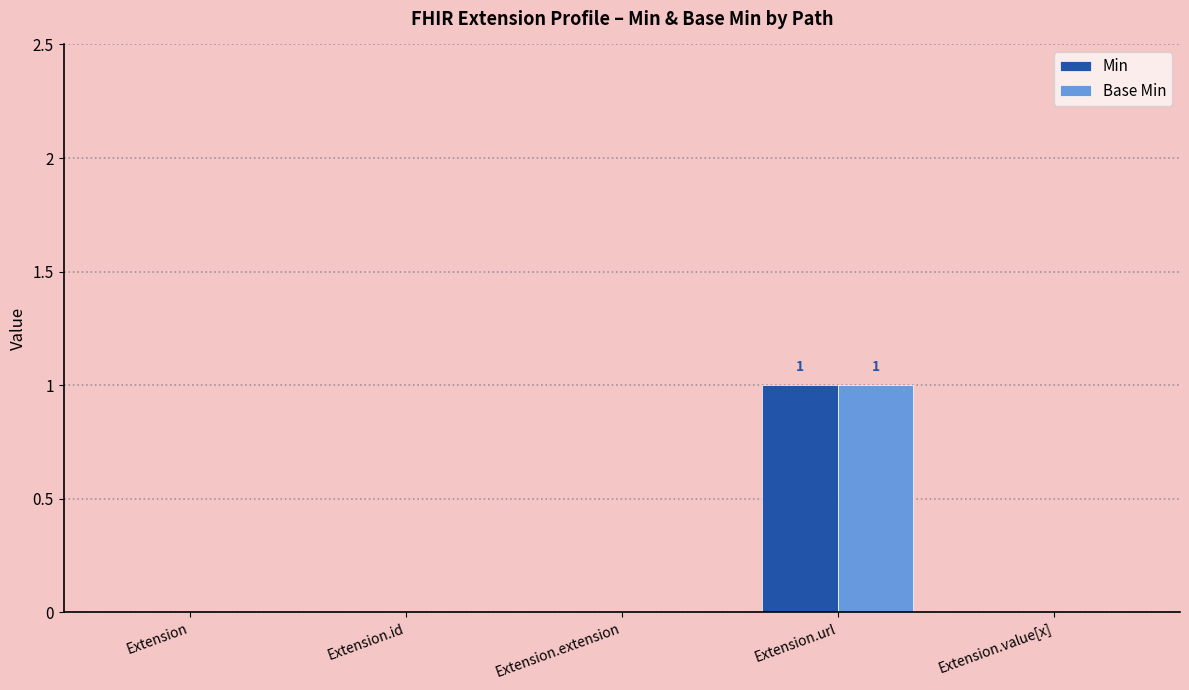

Count the number of data series in this chart.

2